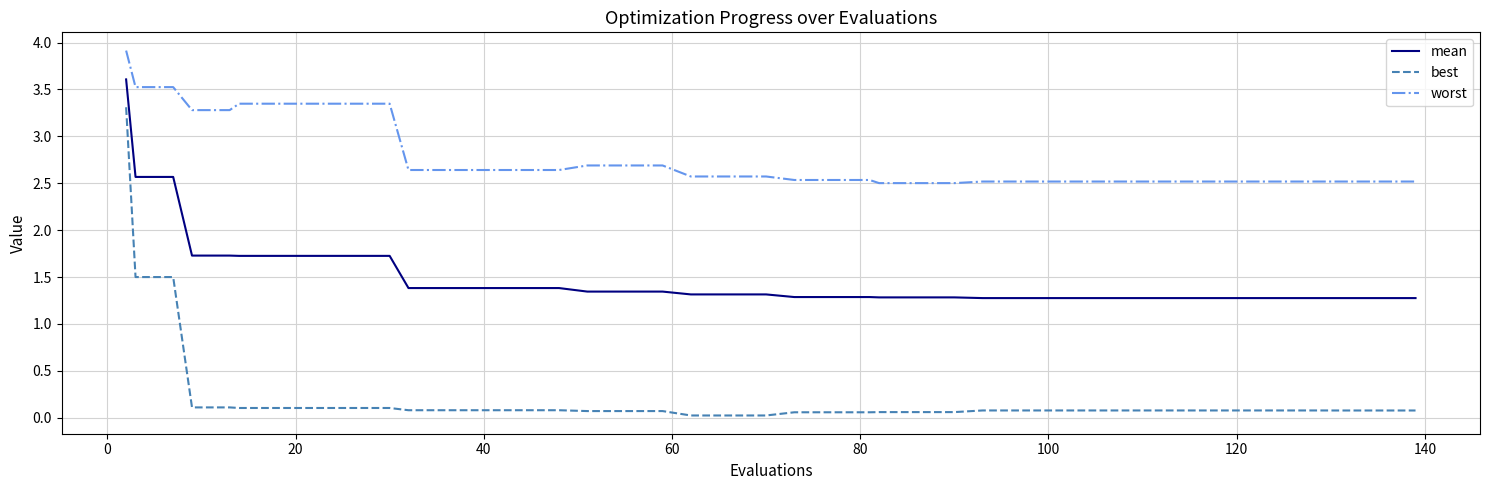

List the series in order of their peak value, highest first.

worst, mean, best